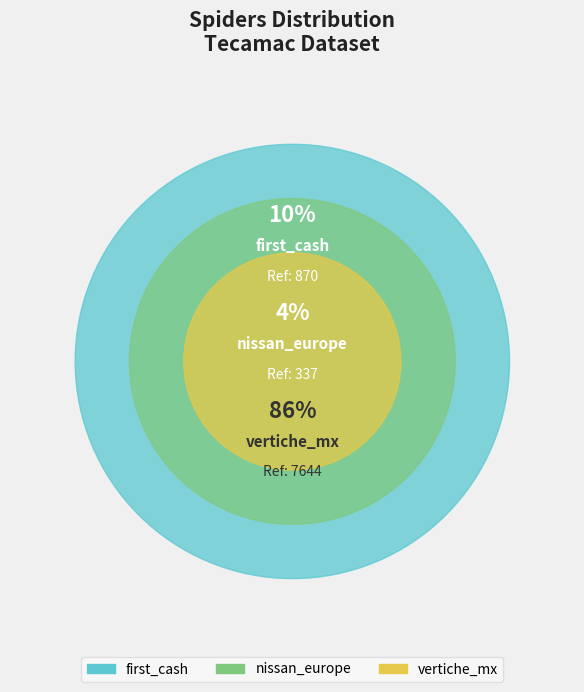

What percentage is the nissan_europe slice, to the nearest percent?

4%